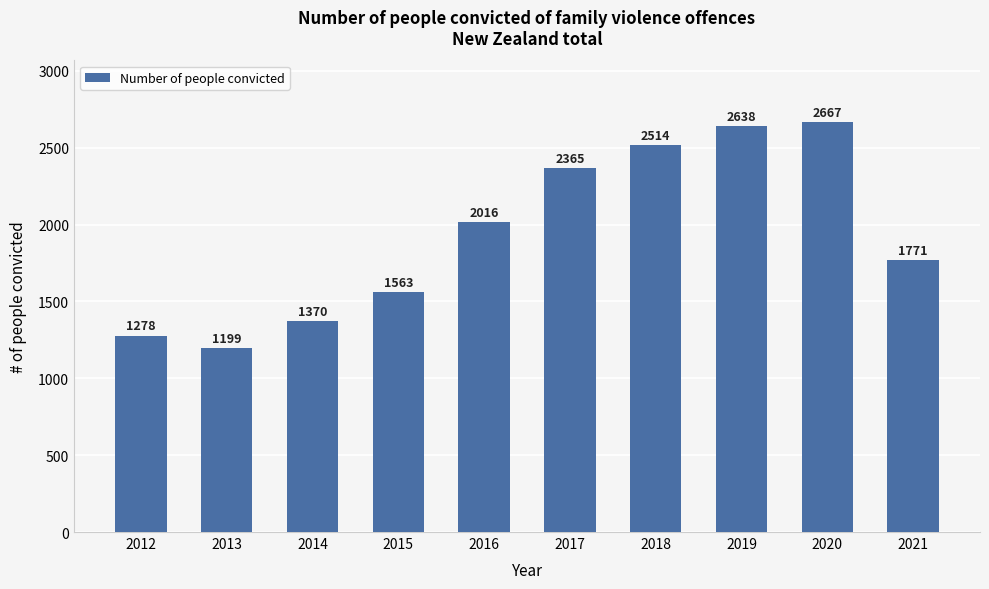

The value at 2013 is 582. True or false?

False